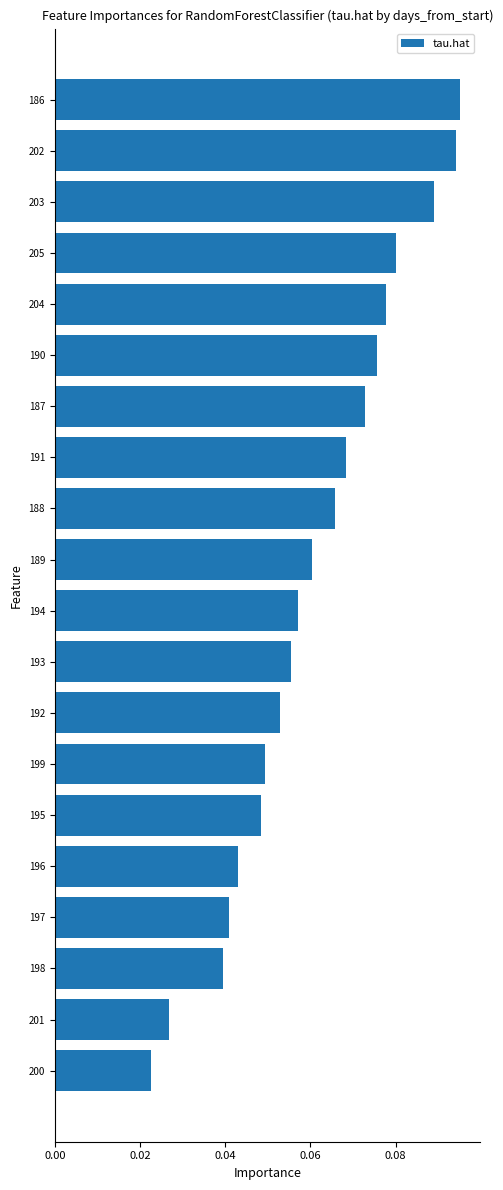

Count the values in the range 0 to 1.

20